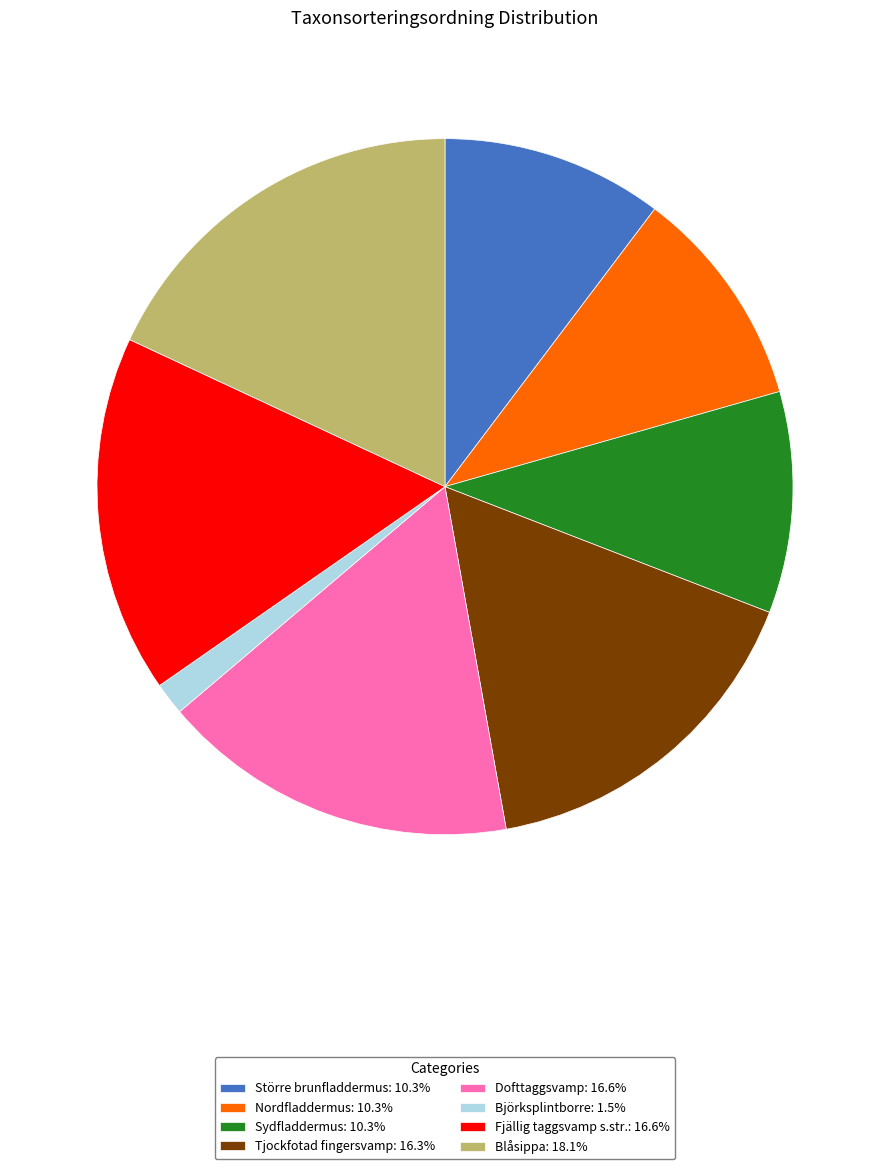

Approximately how many times larger is the value at Större brunfladdermus compared to Fjällig taggsvamp s.str.?

0.6